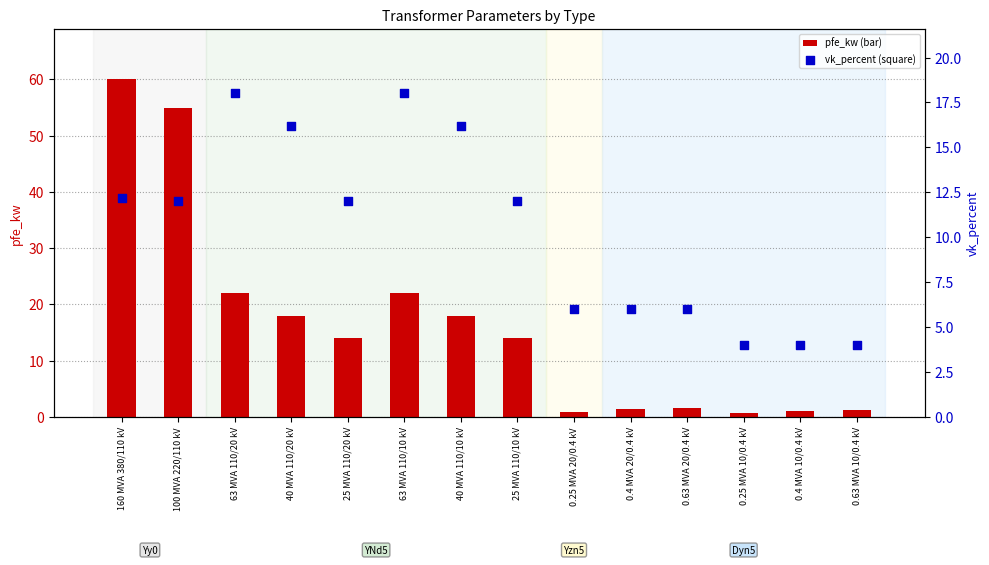

At which category is the sum across all series the highest?

160 MVA 380/110 kV